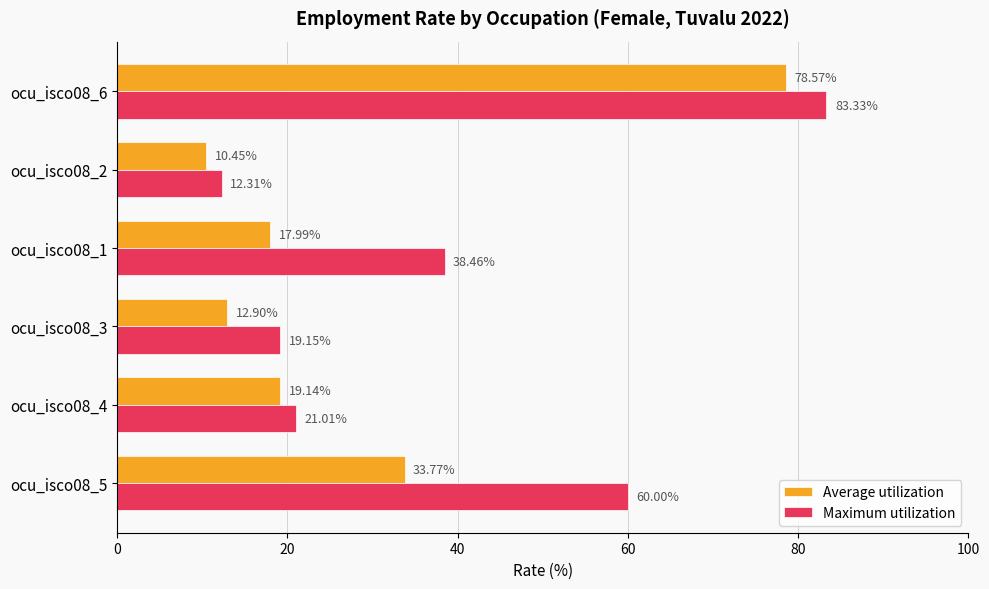

What is the average value of the Average utilization series?

28.8